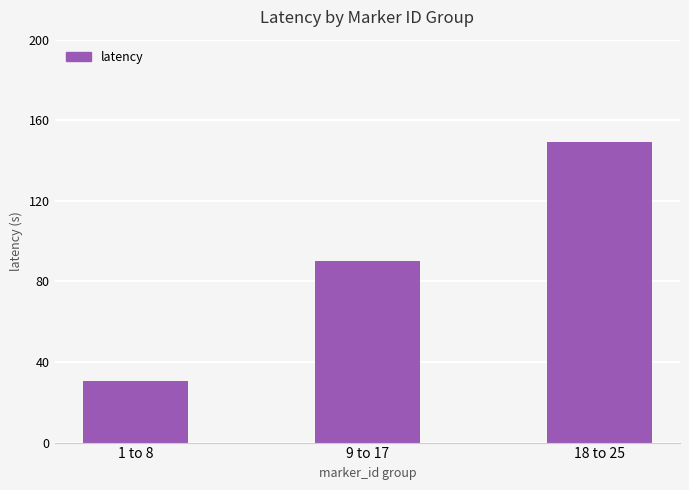

How many bars are there in total?

3